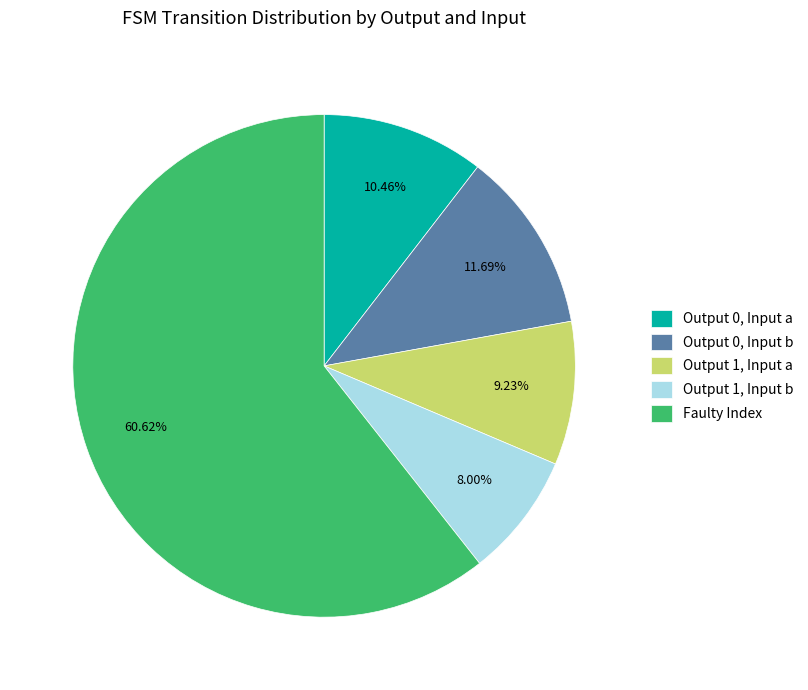

Which category has the biggest portion of the pie?

Faulty Index